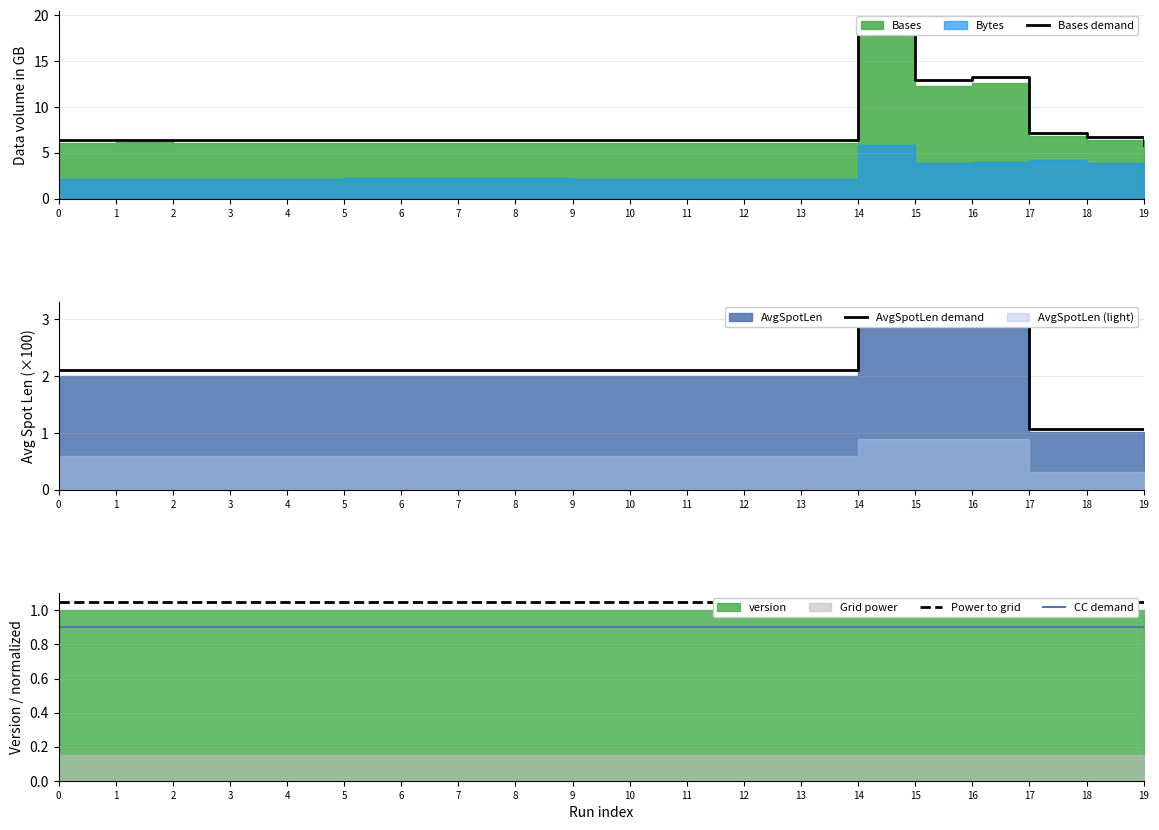

How many categories are shown in the chart?

20